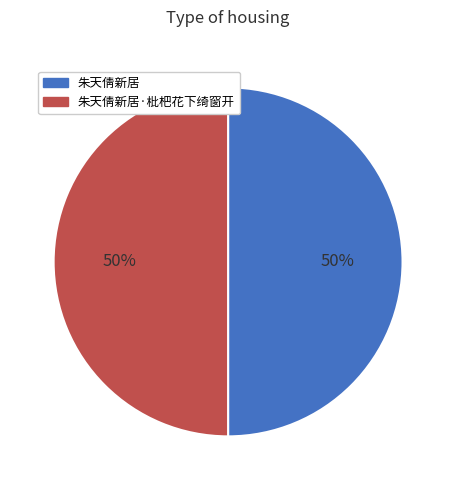

What is the ratio of the value at 朱天倩新居·枇杷花下绮窗开 to the value at 朱天倩新居?

1.0